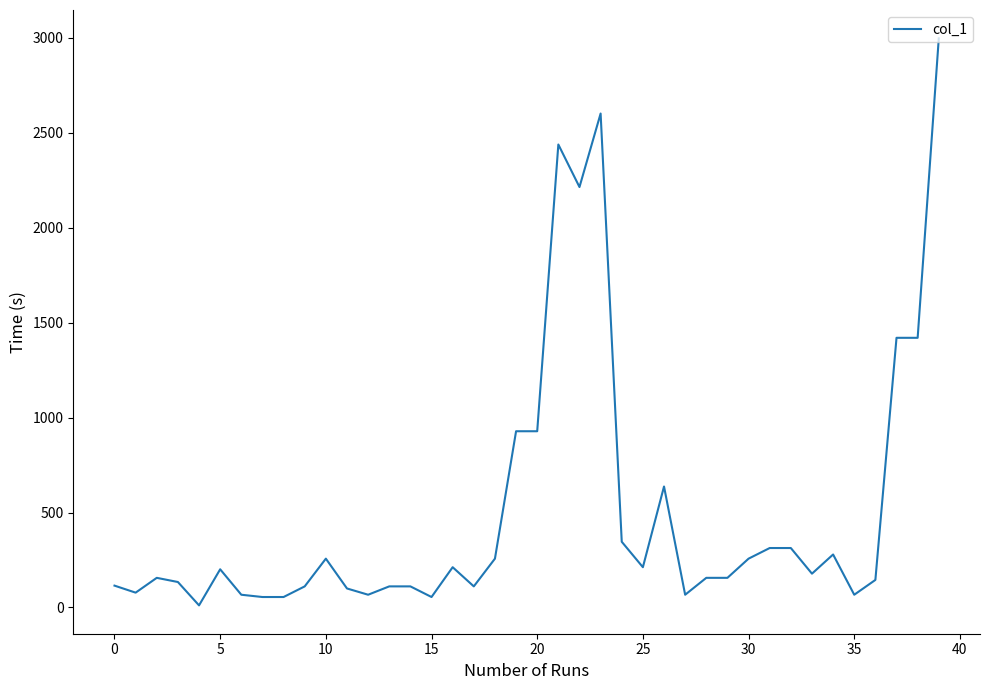

What is the maximum value shown in the chart?

2997